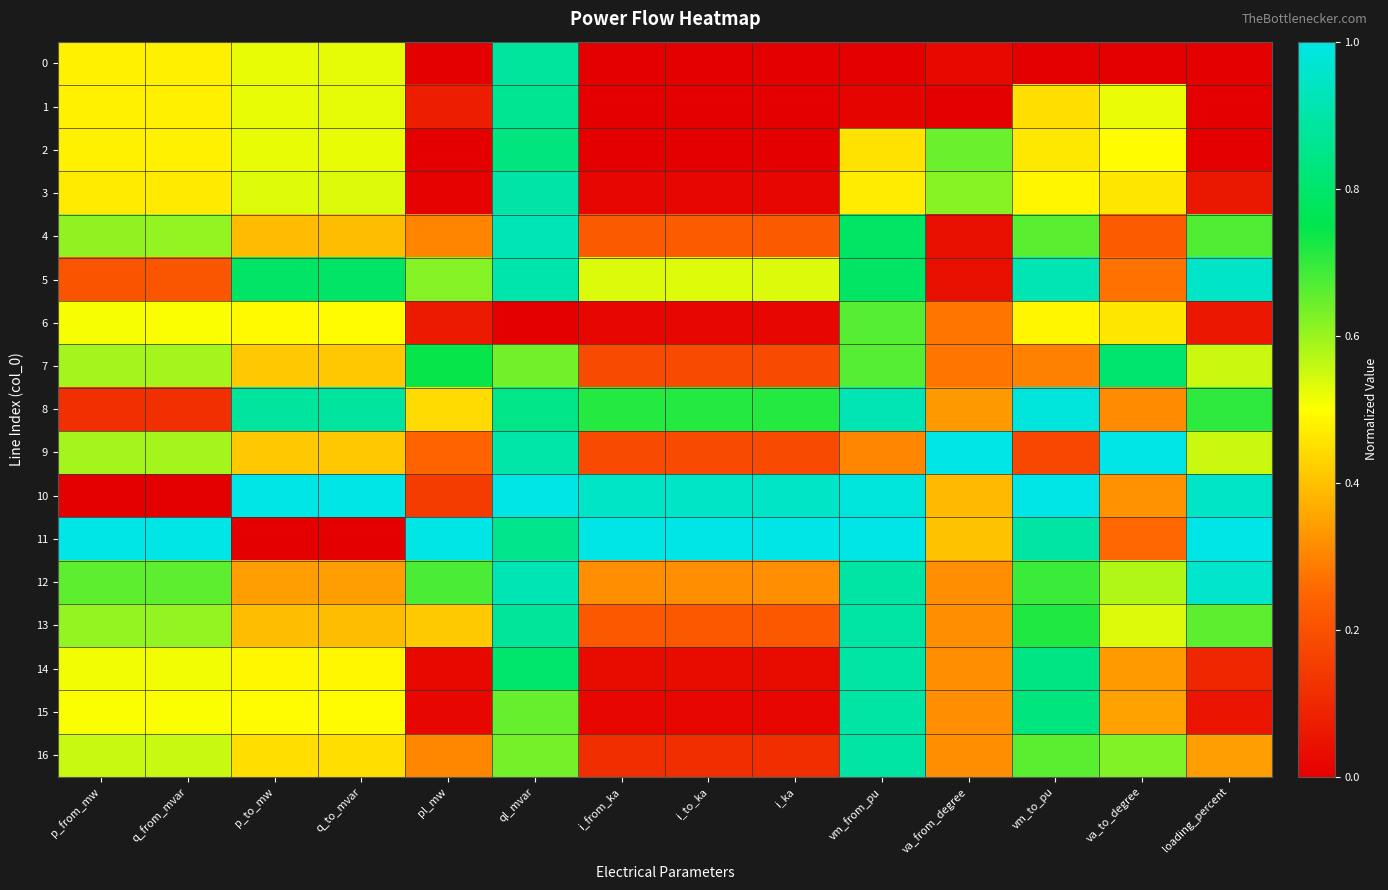

What is the total value across all series at i_to_ka?

4.5